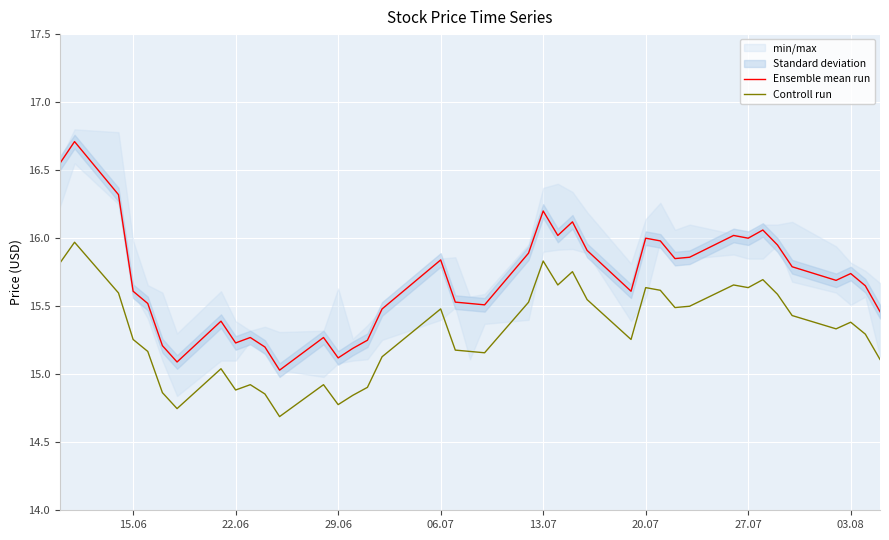

Is it true that Ensemble mean run equals 24.8 at 22.06?

False